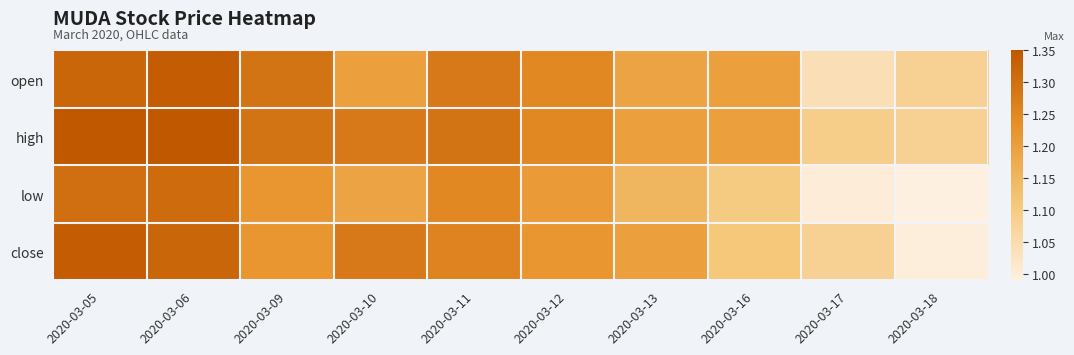

Which series has the largest total across all categories?

high